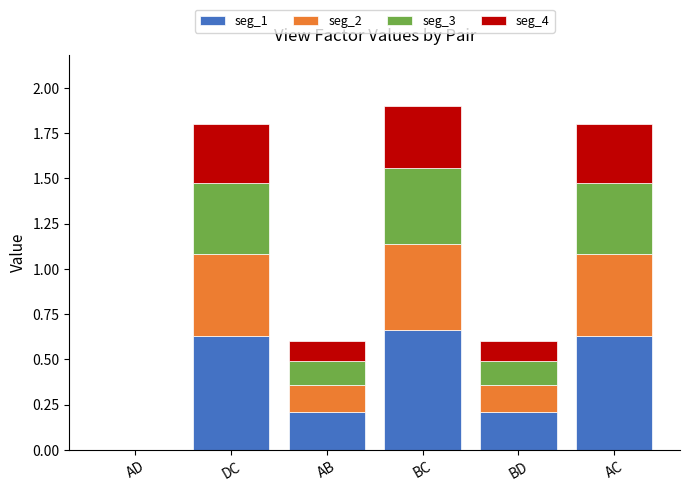

Count the number of data series in this chart.

4